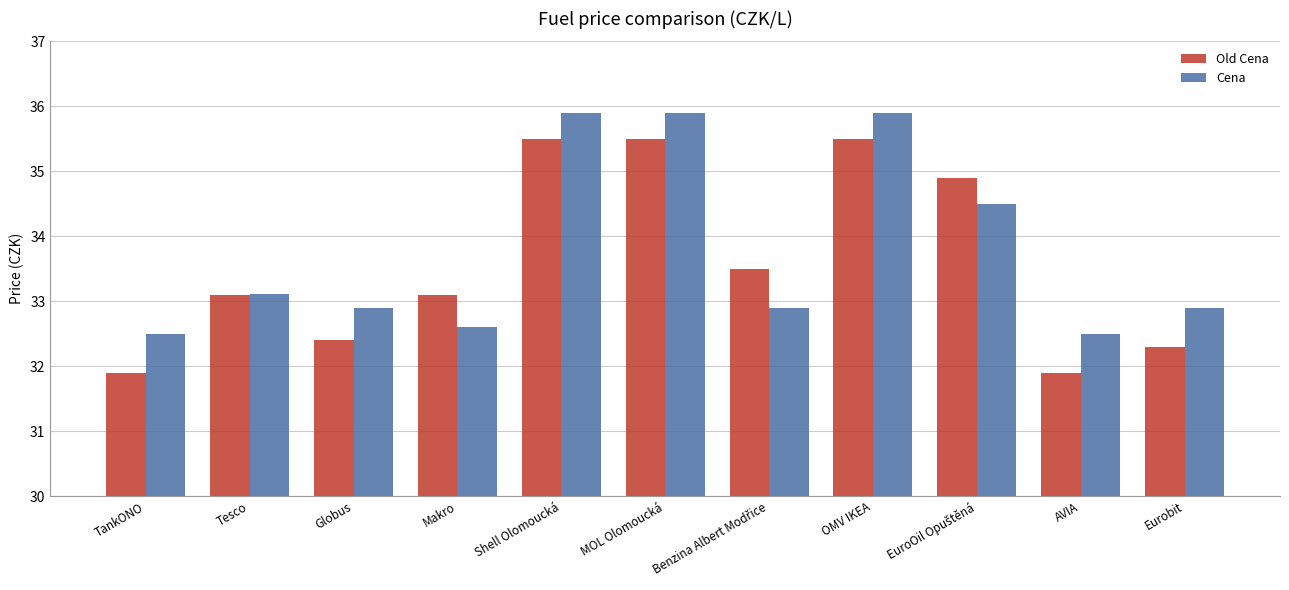

True or false: Cena has a value of 57.9 at AVIA.

False